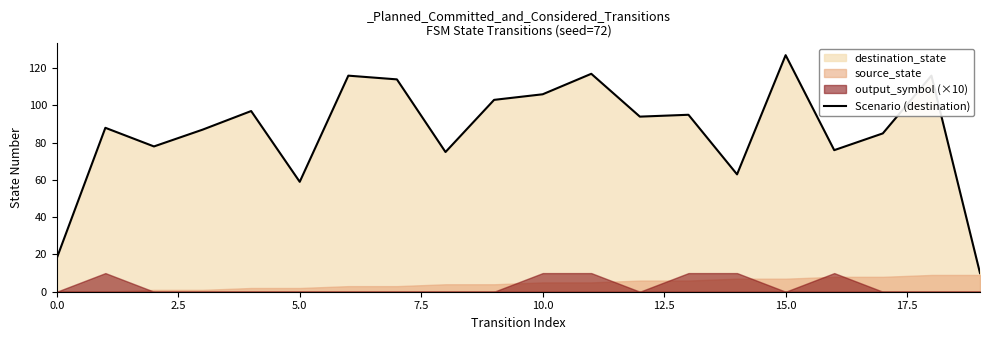

The Scenario (destination) series shows 43 at 15.0. True or false?

False